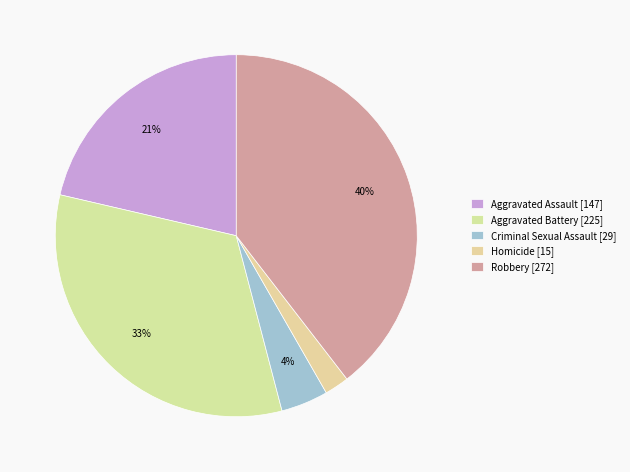

Count the number of slices in the pie.

5